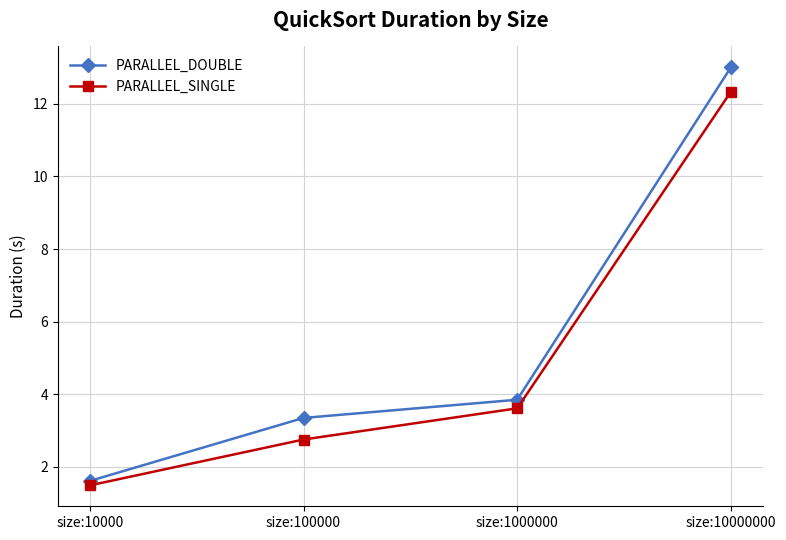

What is the difference between the second highest and minimum values in the PARALLEL_SINGLE series?

2.1